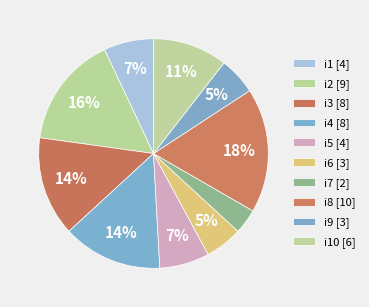

How many segments does this pie chart have?

10